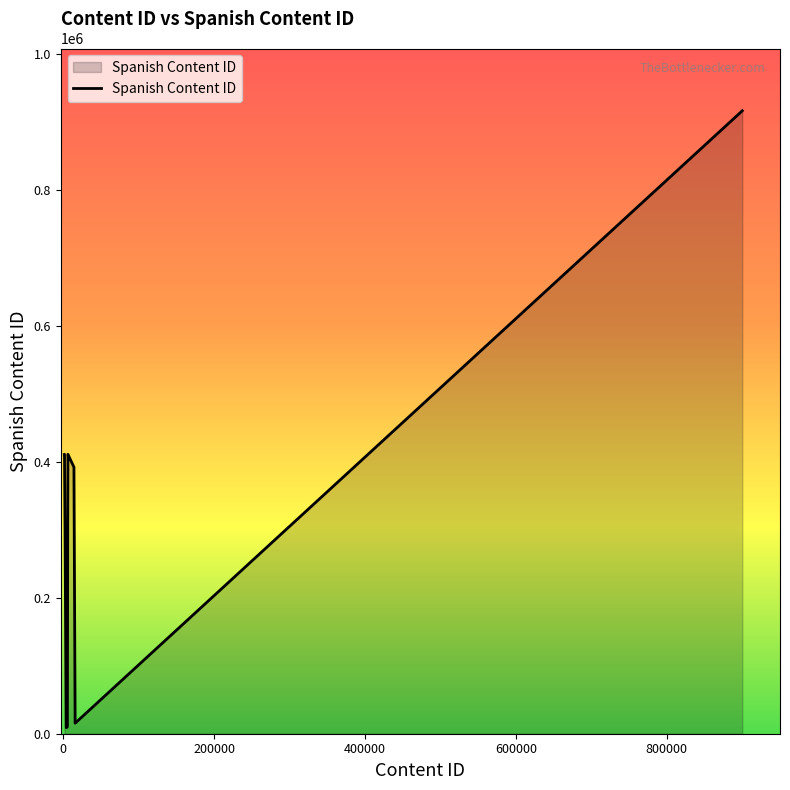

What is the difference between the maximum and minimum values?

908111